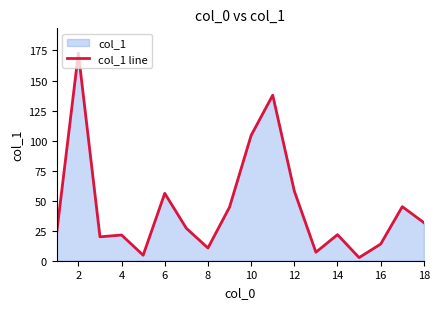

True or false: the data shows 37.8 at 14.

False